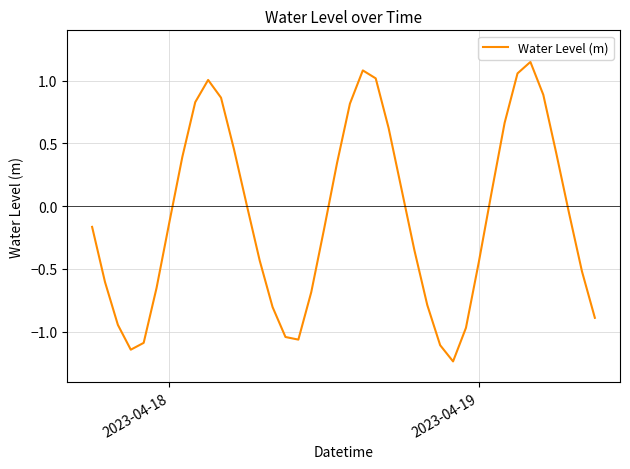

What is the difference between the maximum and minimum values?

2.4